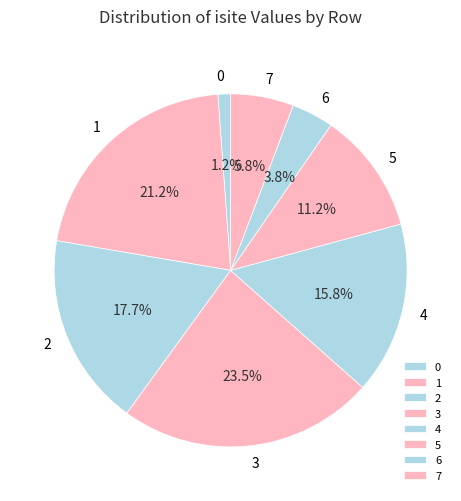

Do 2 and 1 together represent more than half of the pie?

No